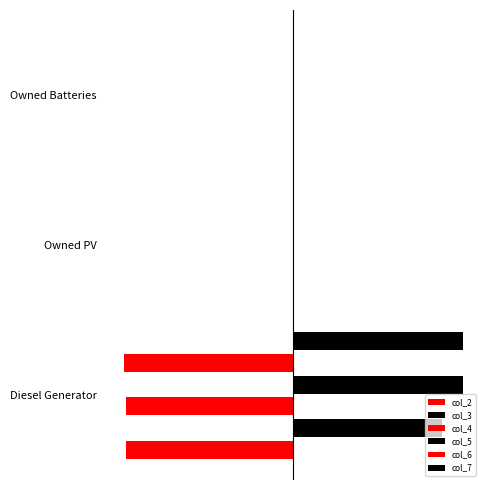

What is the greatest value displayed?

405